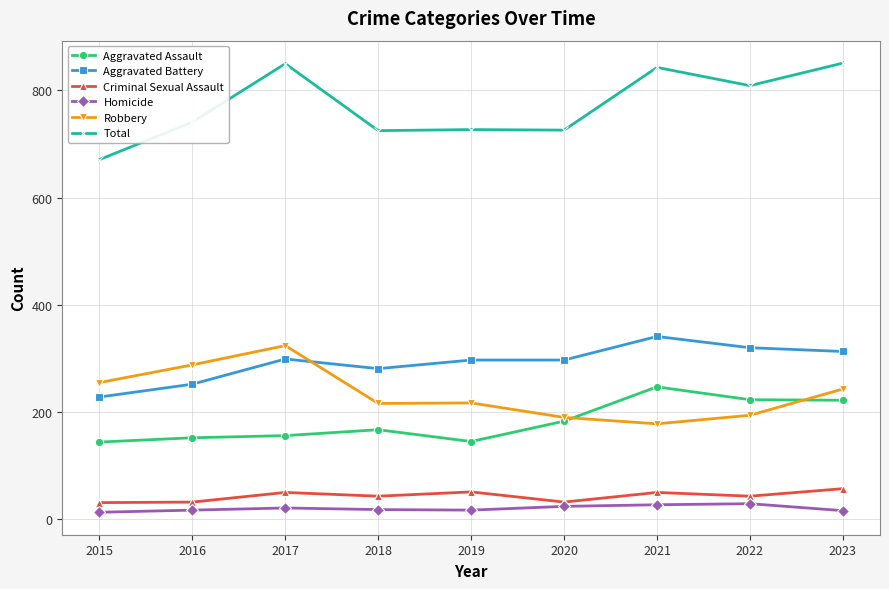

What is the value of the Aggravated Battery point at the 3rd from the left?

299